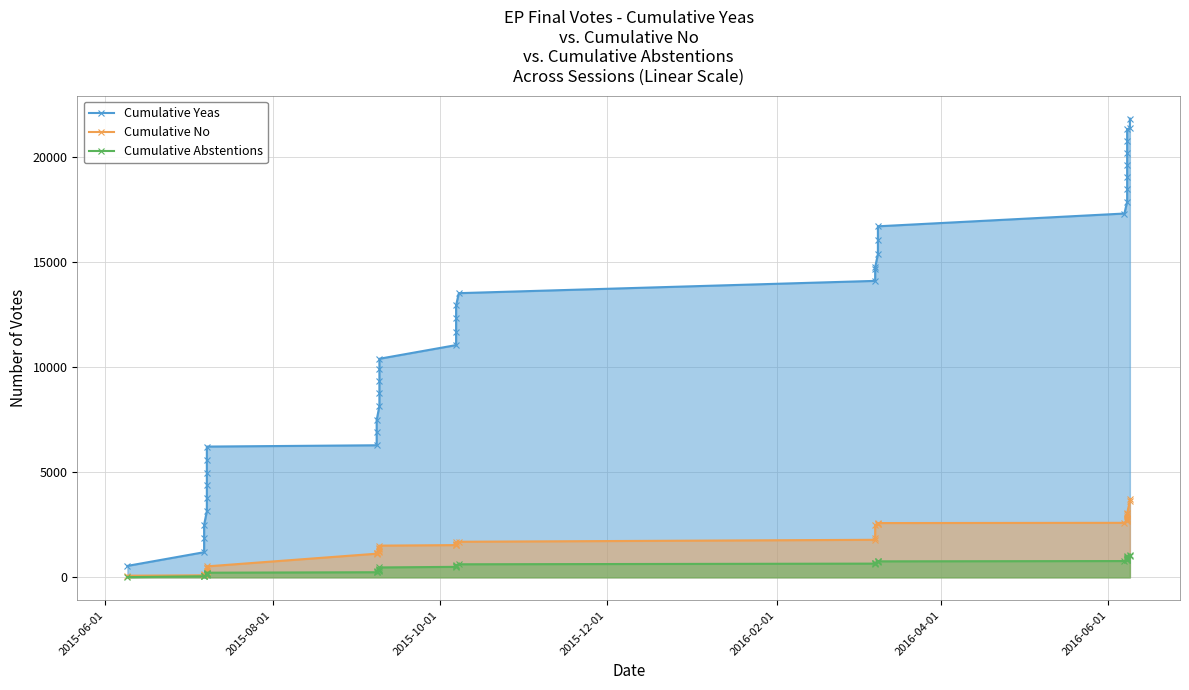

How many lines are shown in the chart?

3